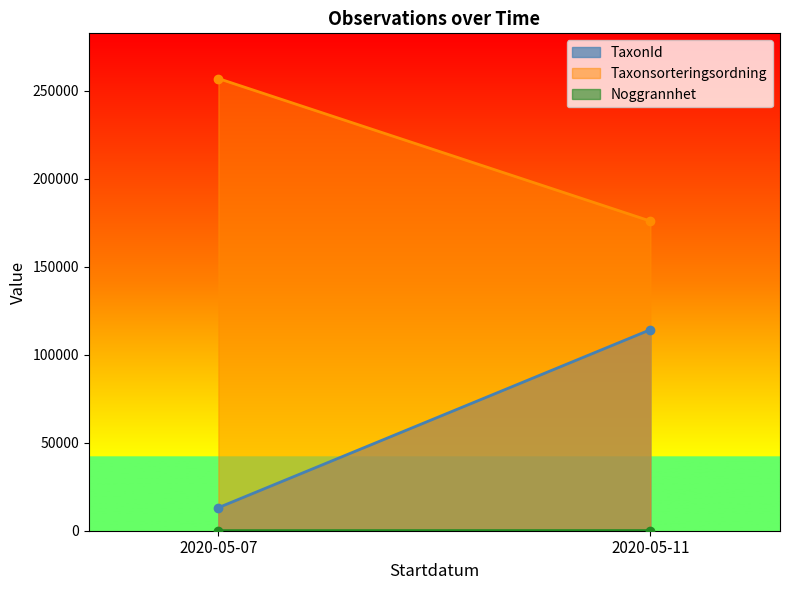

What is the maximum value shown in the chart?

256846